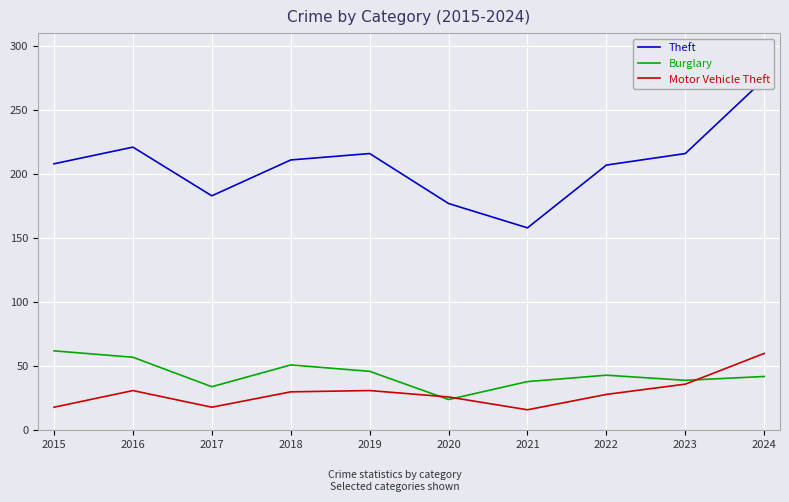

What is the value of the Motor Vehicle Theft point at the 1st from the left?

18